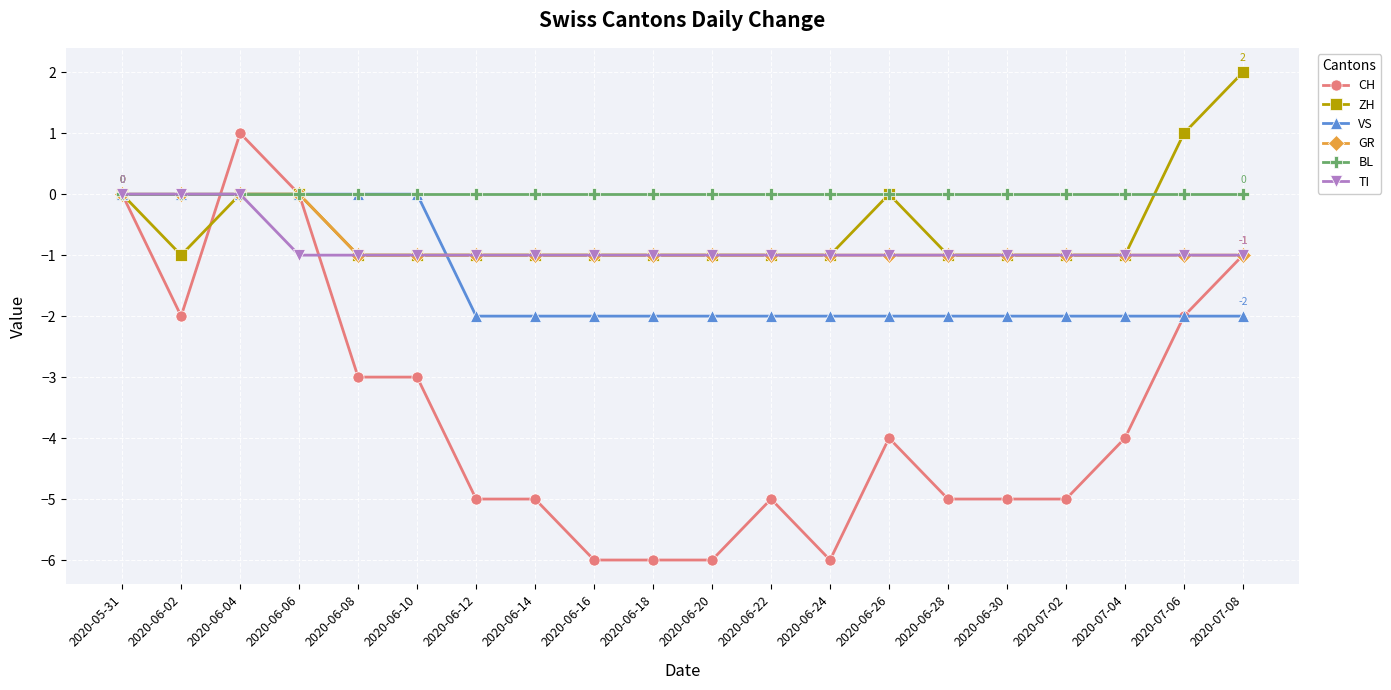

How many distinct data groups are displayed?

6